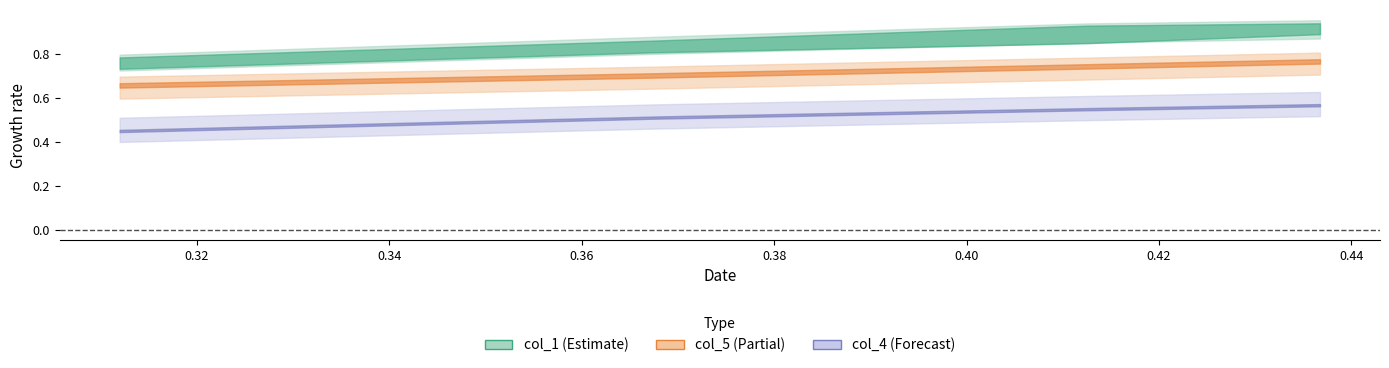

True or false: col_4 and col_6 intersect in this chart.

False